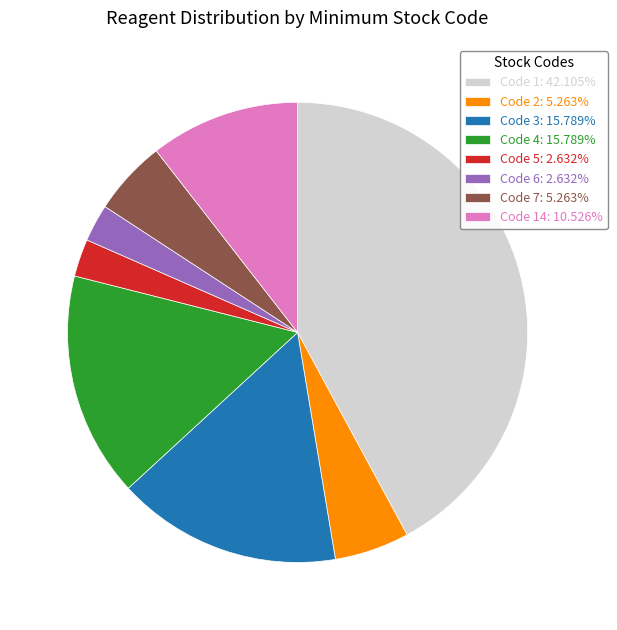

Is there a majority slice in this chart?

No